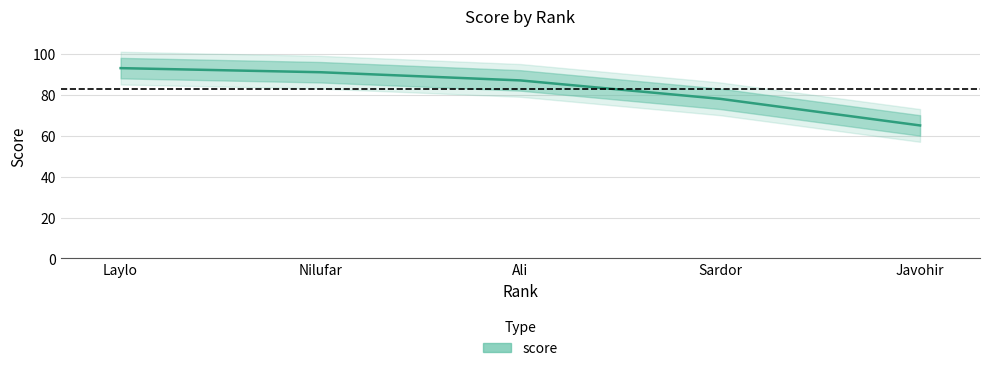

List the labels in order of value, largest first.

Laylo, Nilufar, Ali, Sardor, Javohir